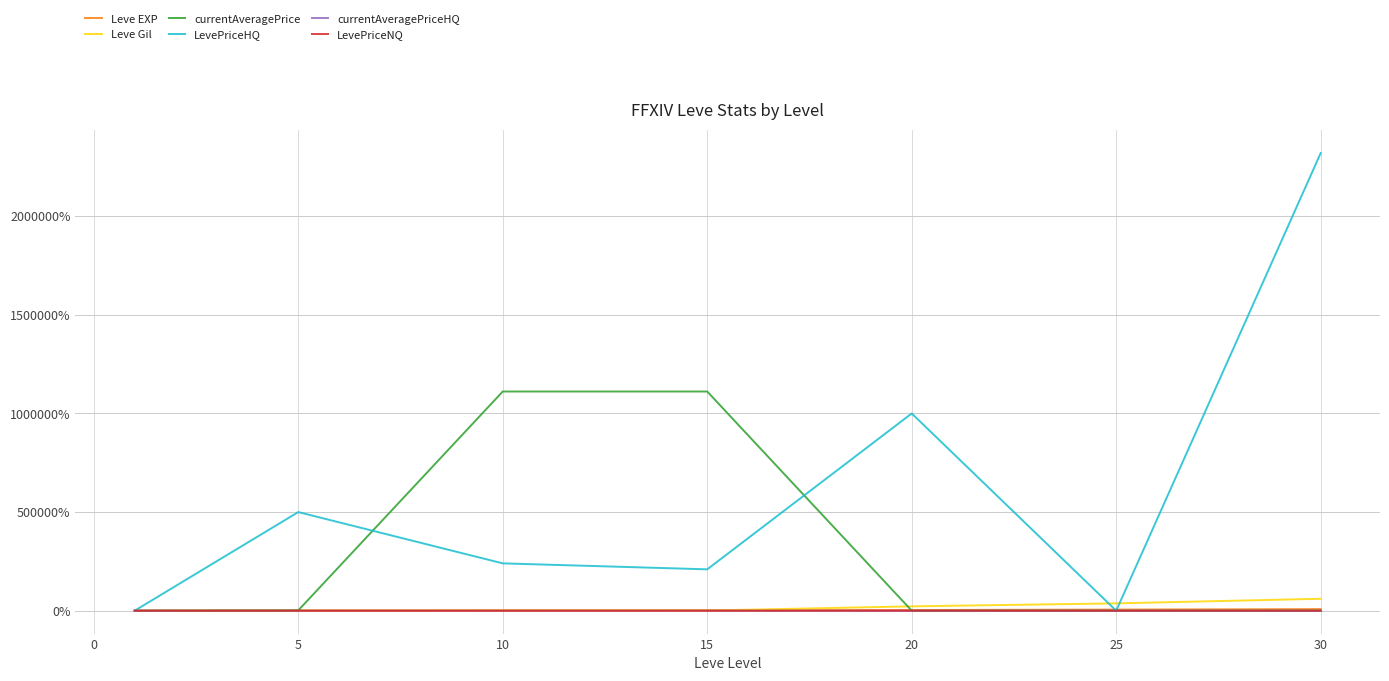

Which series has the largest range (max minus min)?

LevePriceHQ